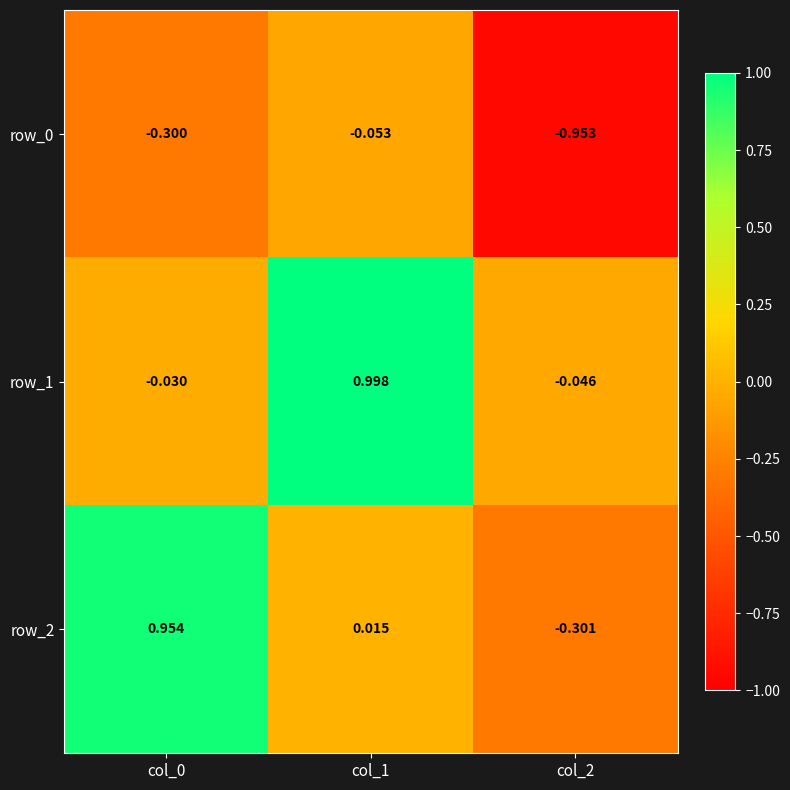

True or false: row_1 has a value of 1.6 at col_1.

False